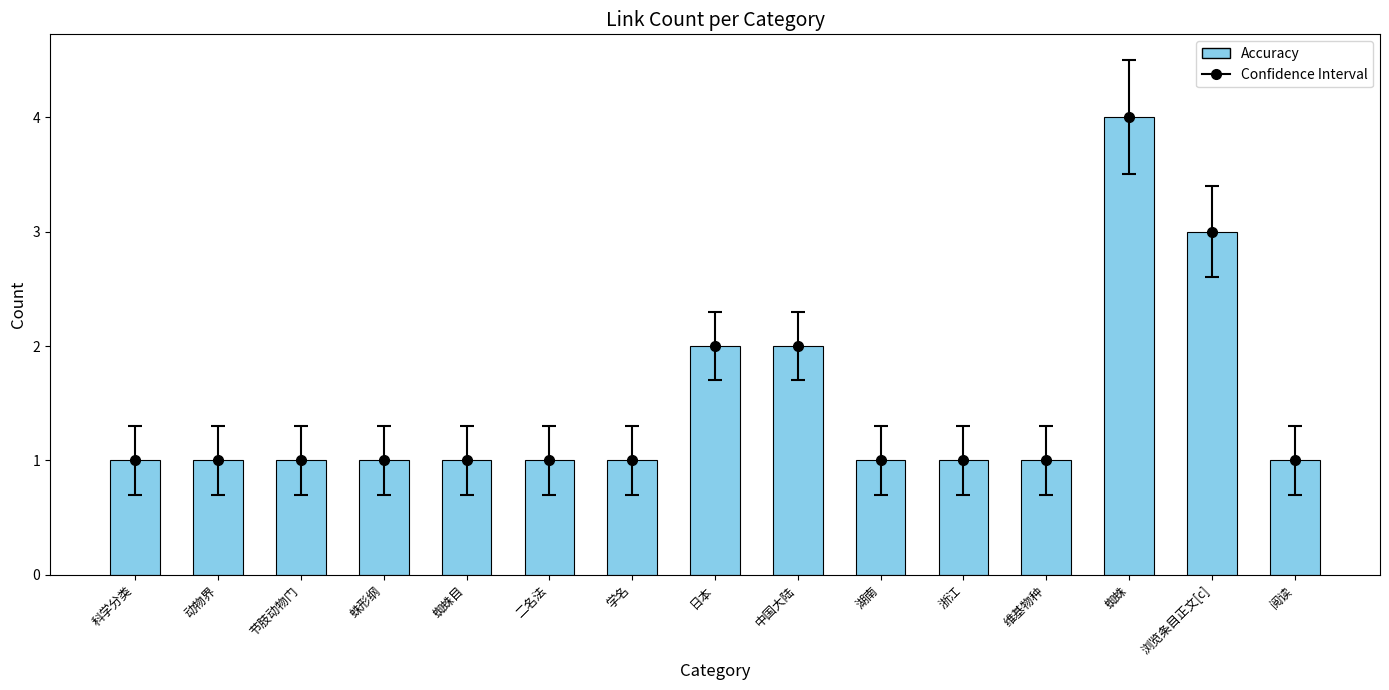

Reading left to right, what are all the values shown in this chart?

1	1	1	1	1	1	1	2	2	1	1	1	4	3	1